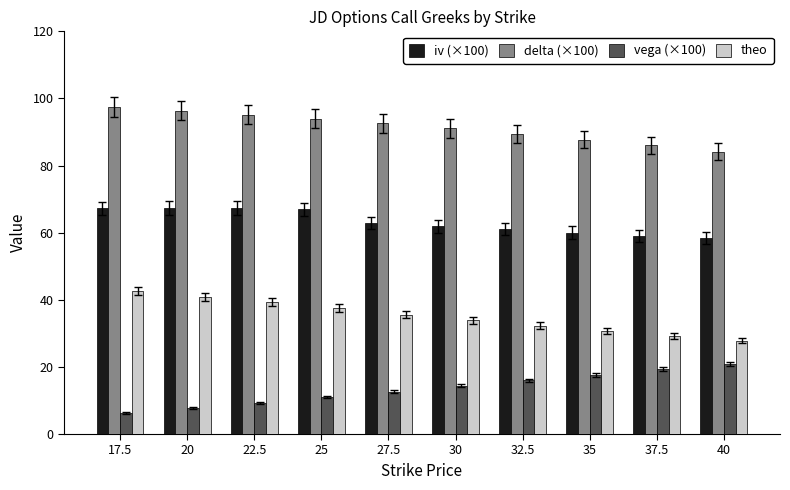

At how many categories does at least one series exceed 34?

10